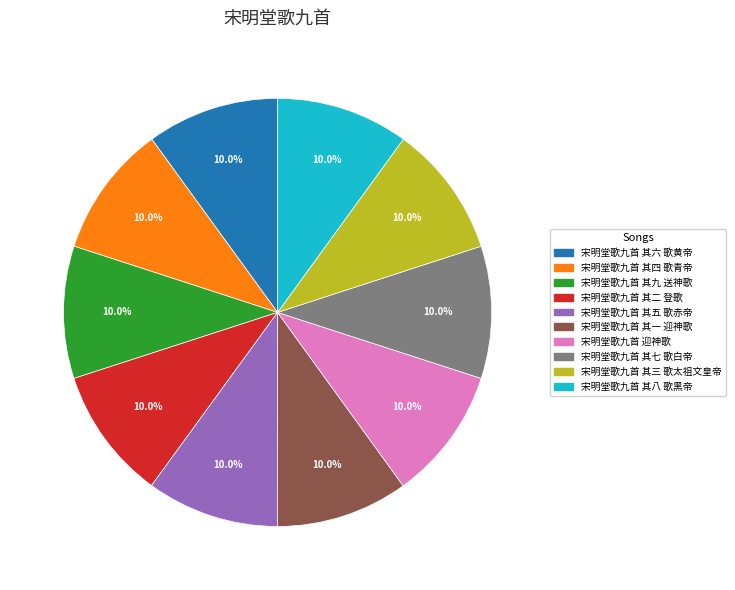

Does any single category account for the majority?

No